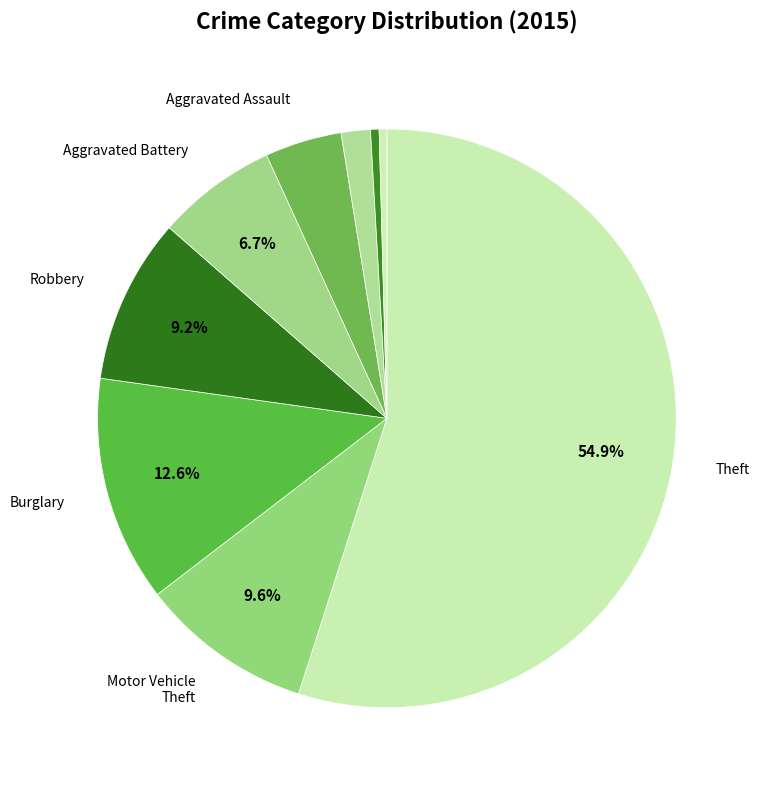

To the nearest percent, what is the difference between the largest and smallest slice percentages?

55%